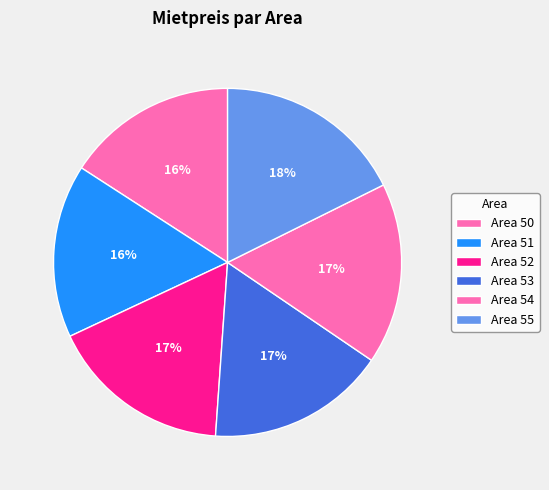

Count the number of slices in the pie.

6